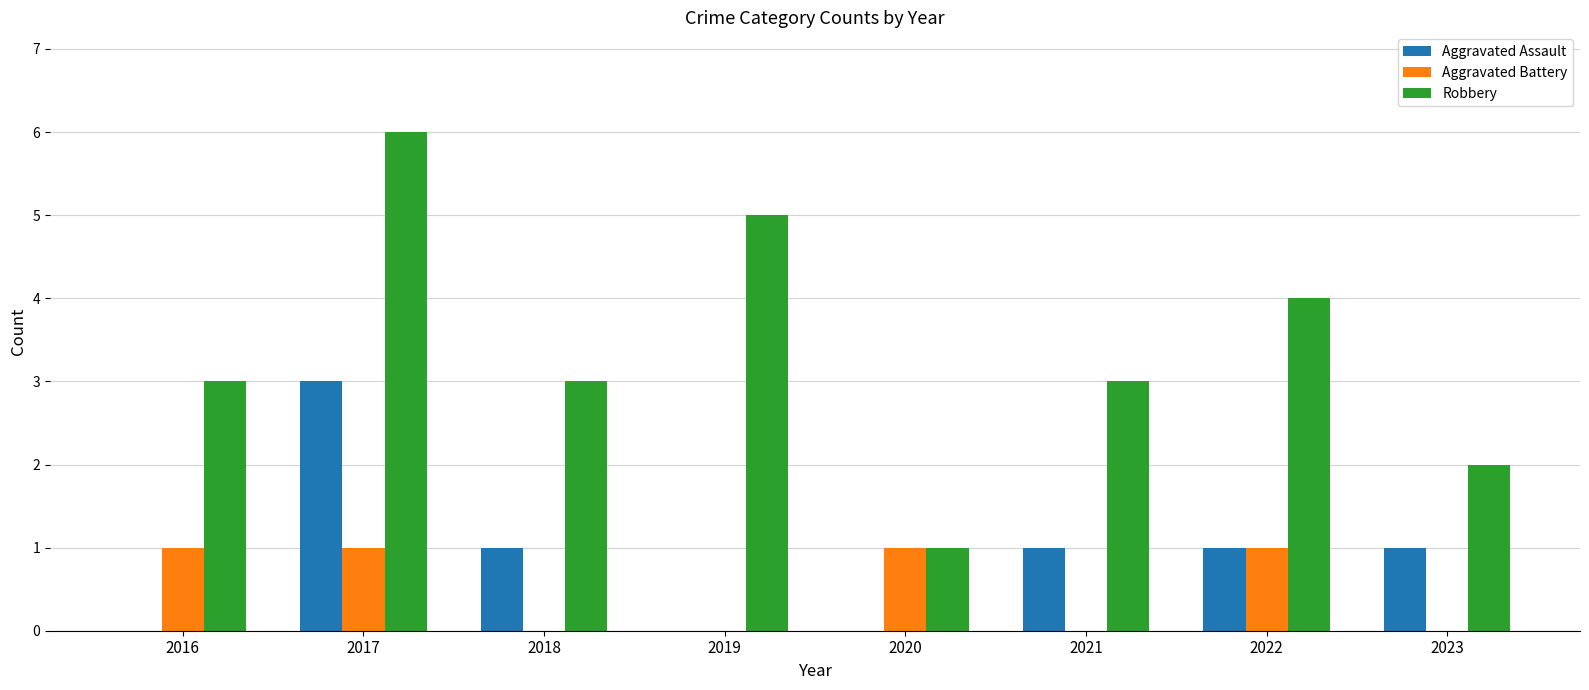

The Aggravated Assault series shows 3 at 2017. True or false?

True